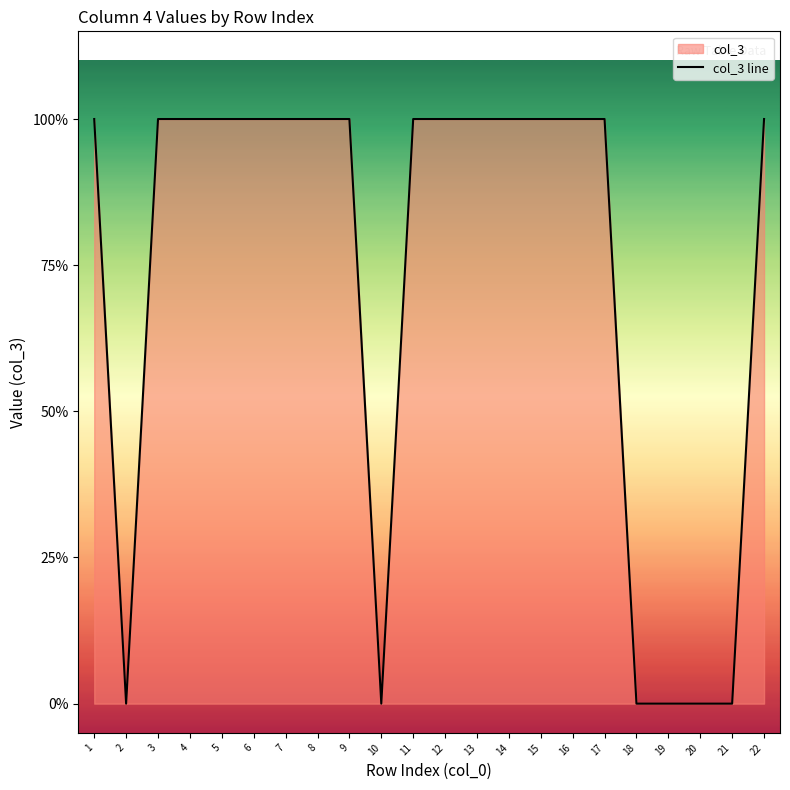

What is the difference between the maximum and minimum values?

1